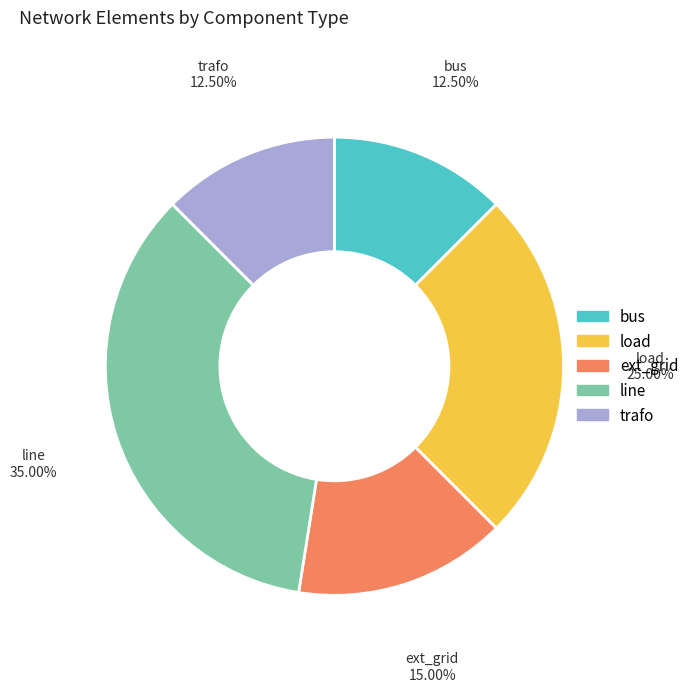

Combined, do trafo and load account for over 50%?

No